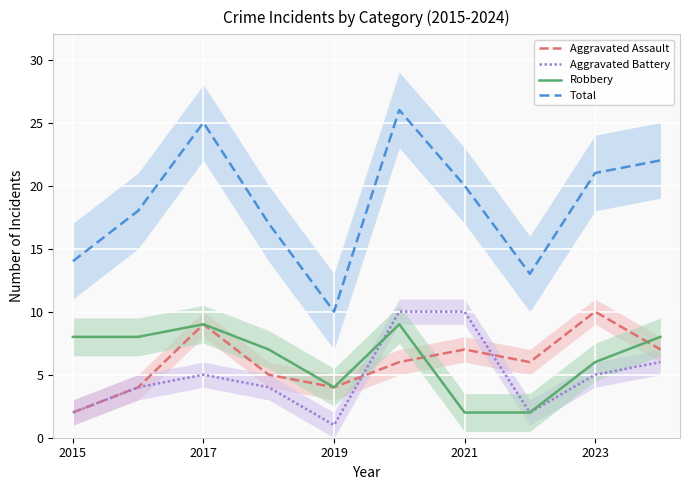

In Robbery, how many points are higher than both neighbors (excluding endpoints)?

2